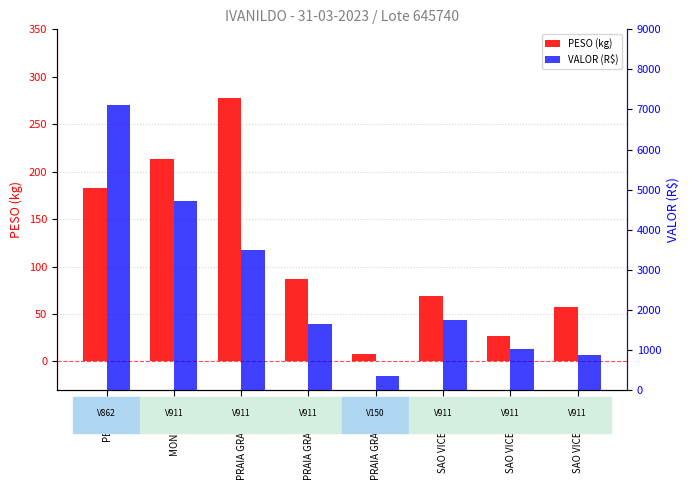

What are all the series names shown in the legend?

PESO (kg), VALOR (R$)